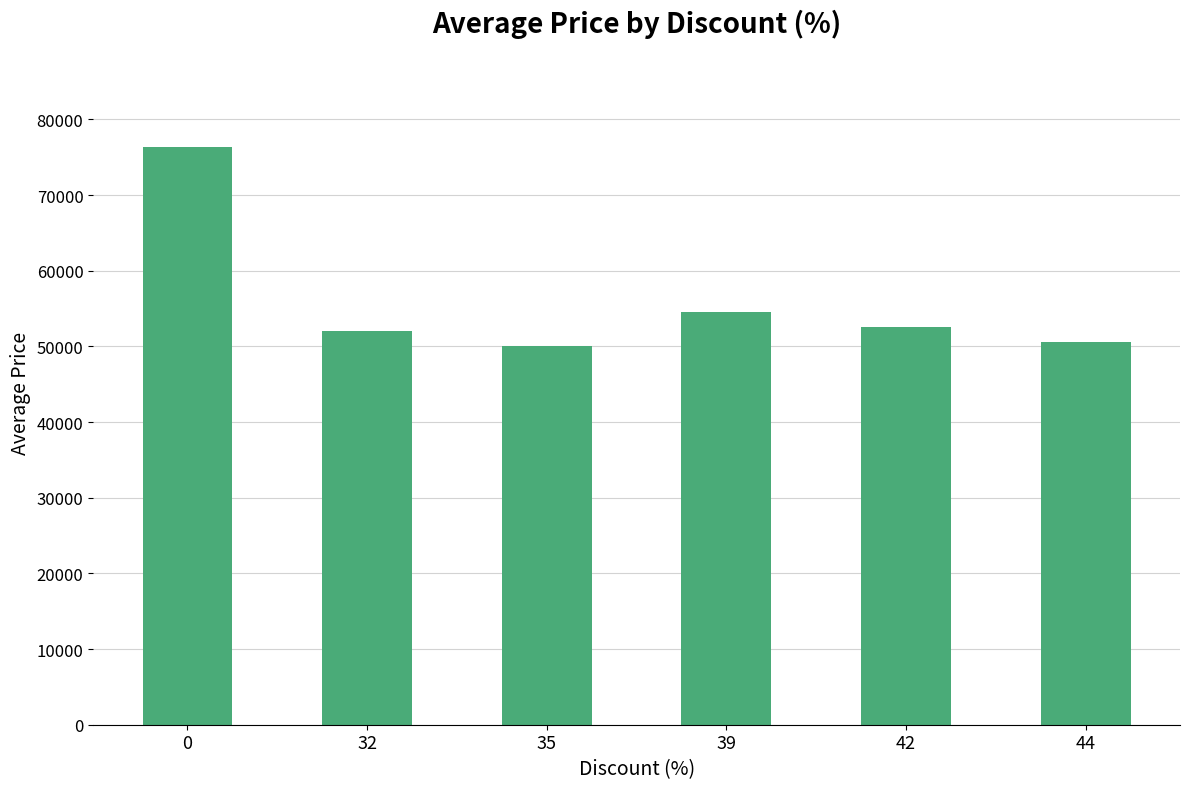

What is the sum of all values?

336200